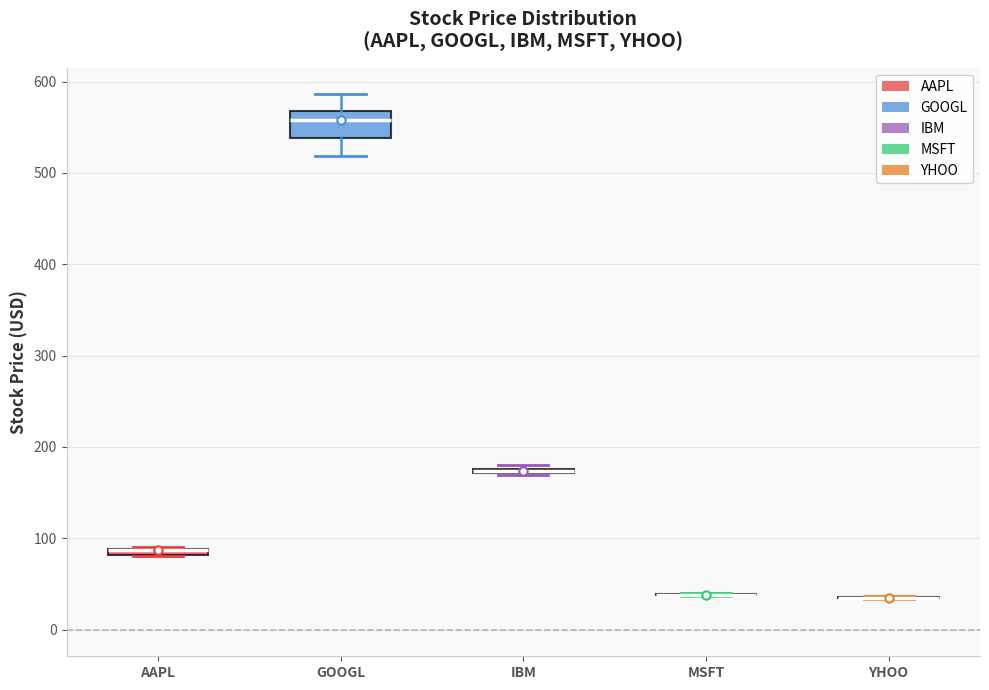

Which box is the tallest, from its lower edge to its upper edge?

GOOGL